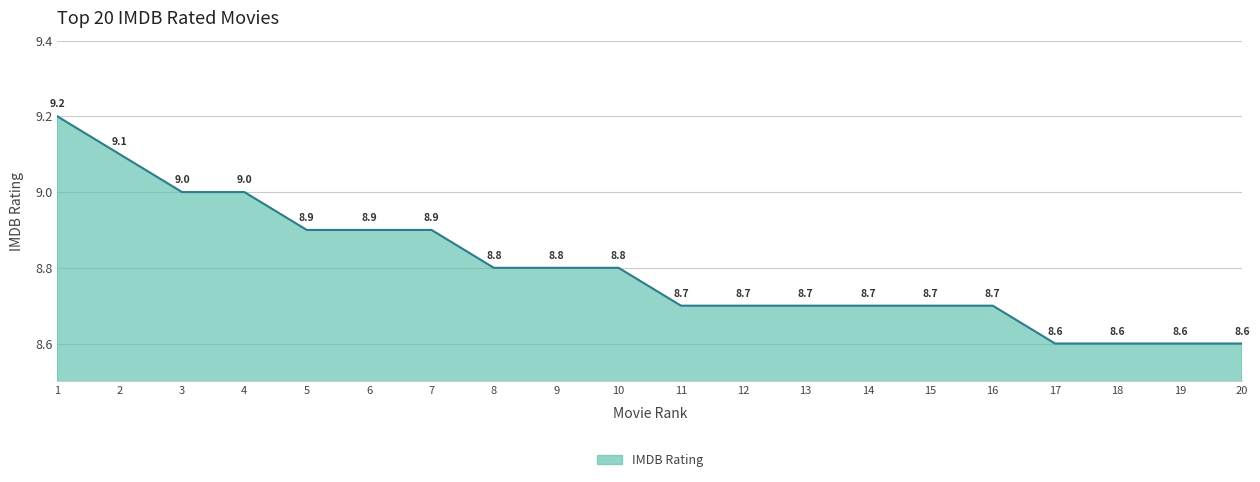

At which category does the chart reach its peak across all series?

1